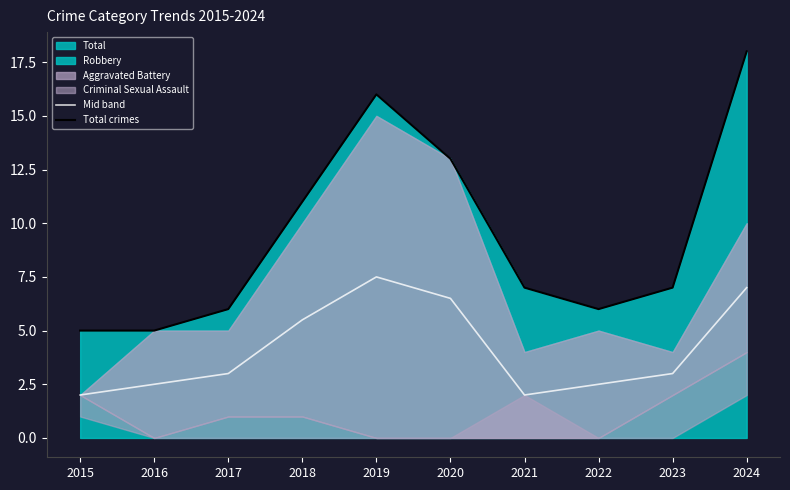

True or false: Total crimes and Mid band intersect in this chart.

False